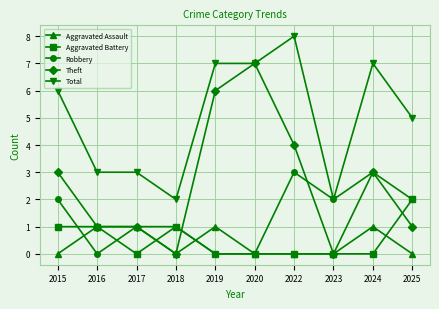

The value of Aggravated Assault at 2017 is 1. True or false?

True